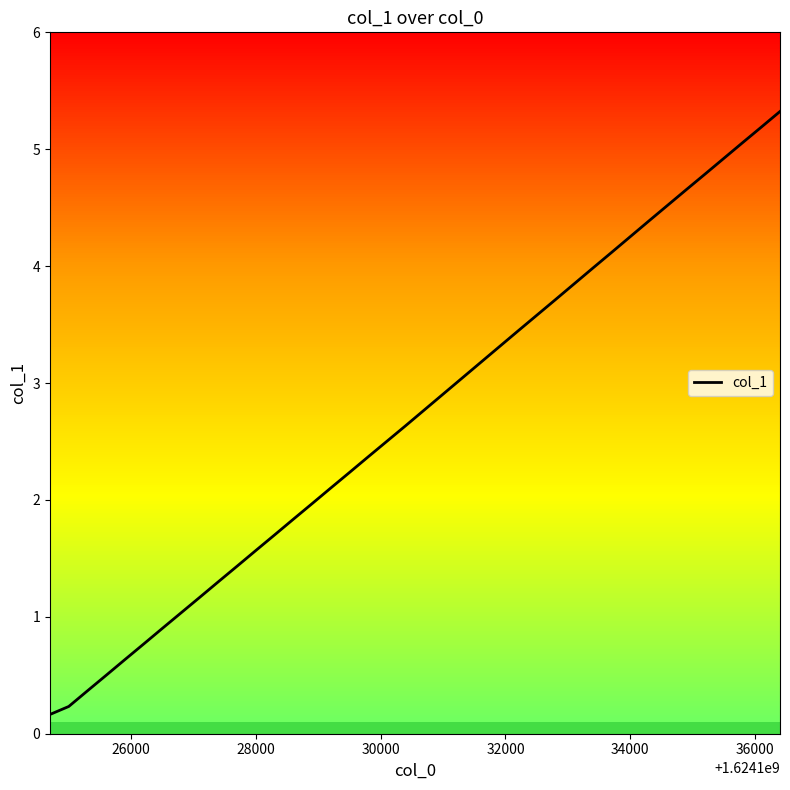

What is the value of the 10th point from the left?

1.3